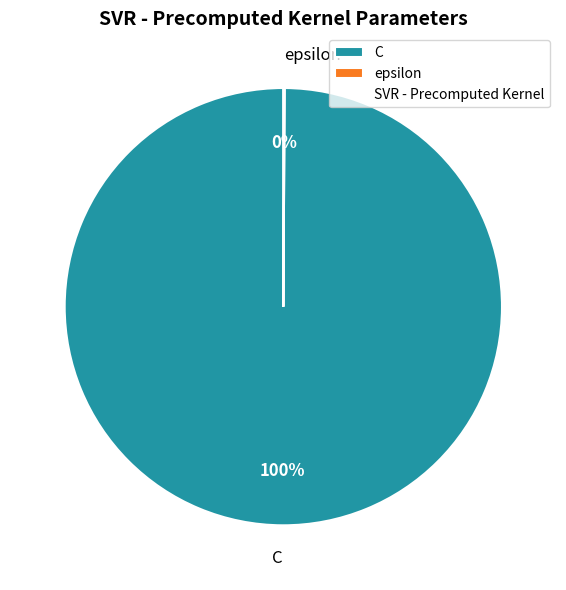

To the nearest percent, what portion does C represent?

100%